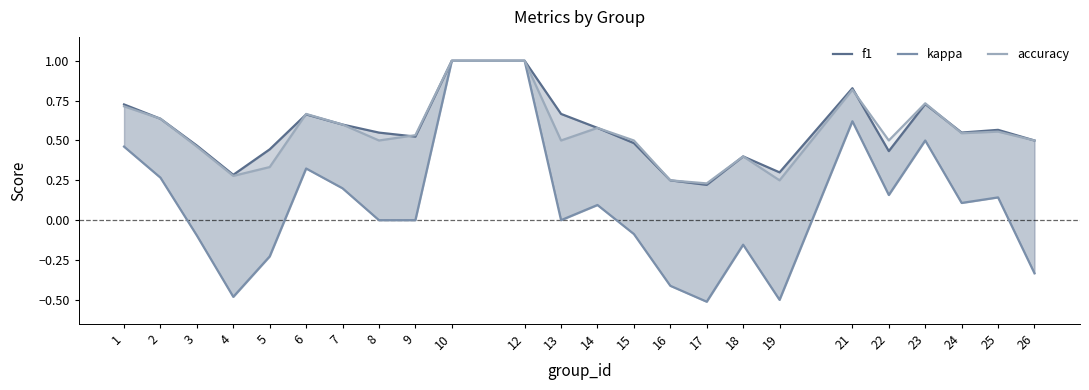

At which category does the chart reach its peak across all series?

10